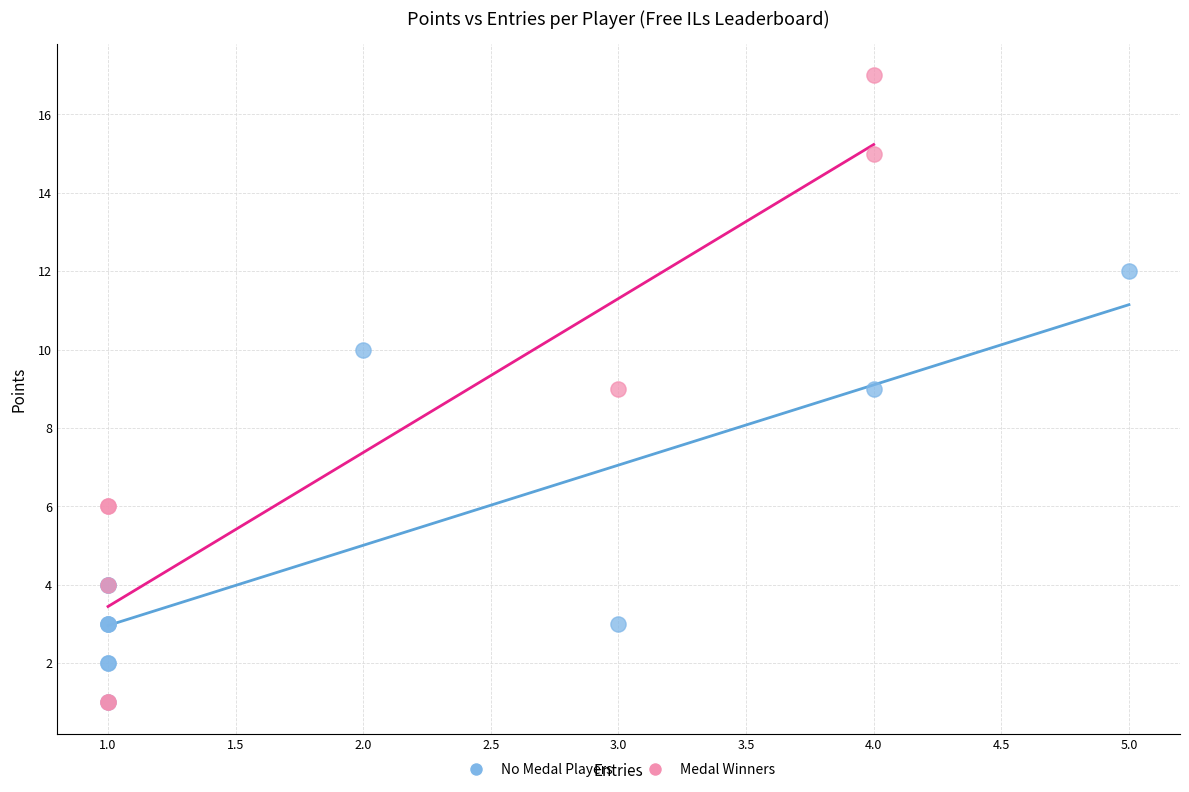

Which series reaches the maximum Y coordinate?

Medal Winners